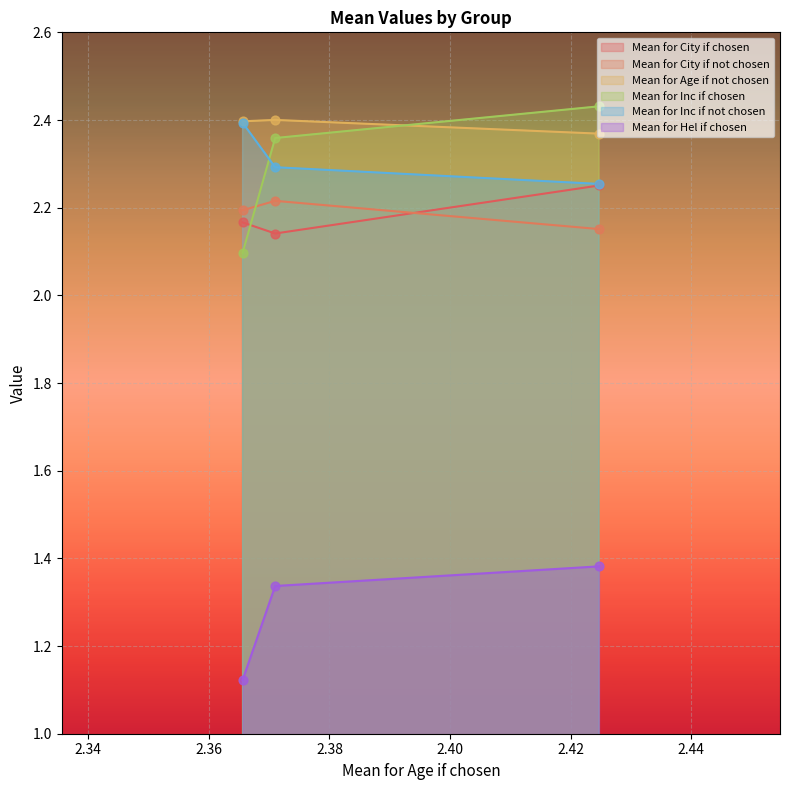

Which series has the largest Y range (max minus min)?

Mean for Inc if chosen